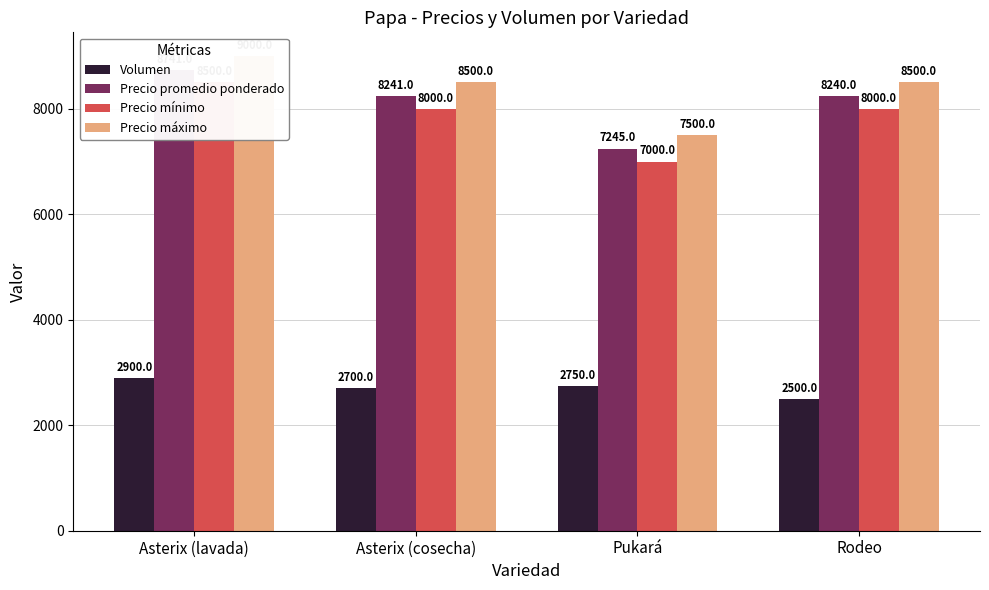

How many data points in Volumen are above 2750?

1